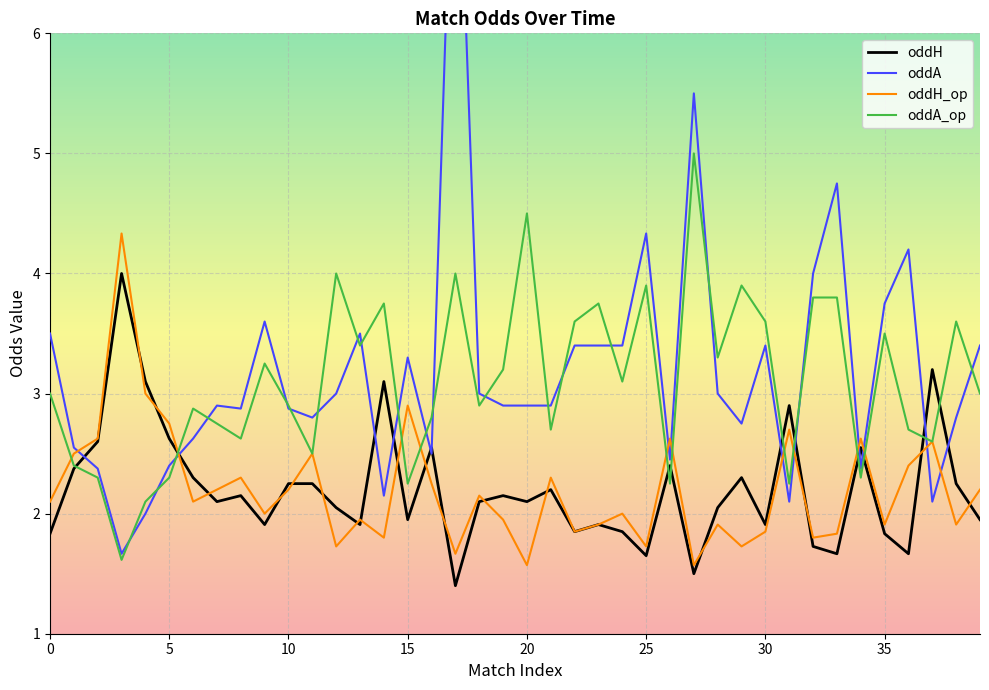

Reading left to right, transcribe all the data shown in this chart.

oddH: 1.8	2.4	2.6	4.0	3.1	2.6	2.3	2.1	2.1	1.9	2.2	2.2	2.0	1.9	3.1	1.9	2.5	1.4	2.1	2.1	2.1	2.2	1.9	1.9	1.9	1.6	2.4	1.5	2.0	2.3	1.9	2.9	1.7	1.7	2.5	1.8	1.7	3.2	2.2	1.9
oddA: 3.5	2.5	2.4	1.7	2.0	2.4	2.6	2.9	2.9	3.6	2.9	2.8	3.0	3.5	2.1	3.3	2.5	8.5	3.0	2.9	2.9	2.9	3.4	3.4	3.4	4.3	2.5	5.5	3.0	2.8	3.4	2.1	4.0	4.8	2.4	3.8	4.2	2.1	2.8	3.4
oddH_op: 2.1	2.5	2.6	4.3	3.0	2.8	2.1	2.2	2.3	2.0	2.2	2.5	1.7	1.9	1.8	2.9	2.2	1.7	2.1	1.9	1.6	2.3	1.9	1.9	2.0	1.7	2.6	1.6	1.9	1.7	1.9	2.7	1.8	1.8	2.6	1.9	2.4	2.6	1.9	2.2
oddA_op: 3.0	2.4	2.3	1.6	2.1	2.3	2.9	2.8	2.6	3.2	2.9	2.5	4.0	3.4	3.8	2.2	2.8	4.0	2.9	3.2	4.5	2.7	3.6	3.8	3.1	3.9	2.2	5.0	3.3	3.9	3.6	2.2	3.8	3.8	2.3	3.5	2.7	2.6	3.6	3.0